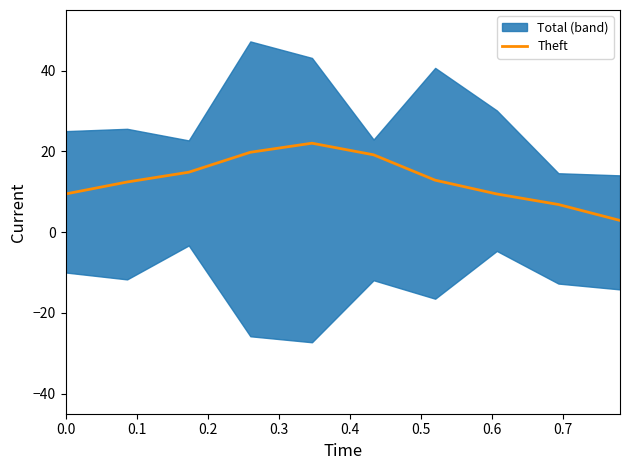

The value at 0.4 is 22.0. True or false?

True